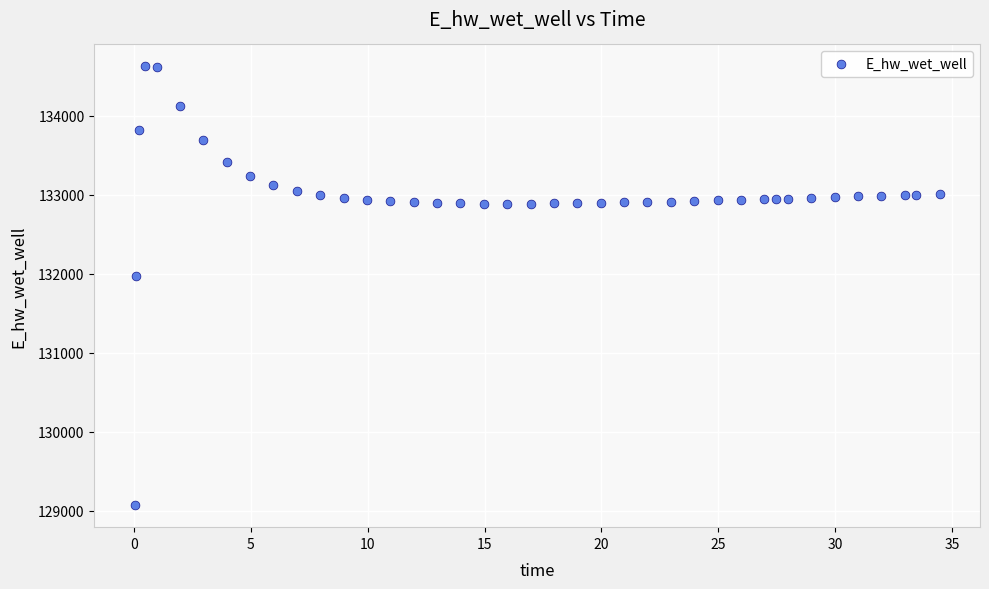

What Y value in the scatter plot is closest to 131849?

131970.0